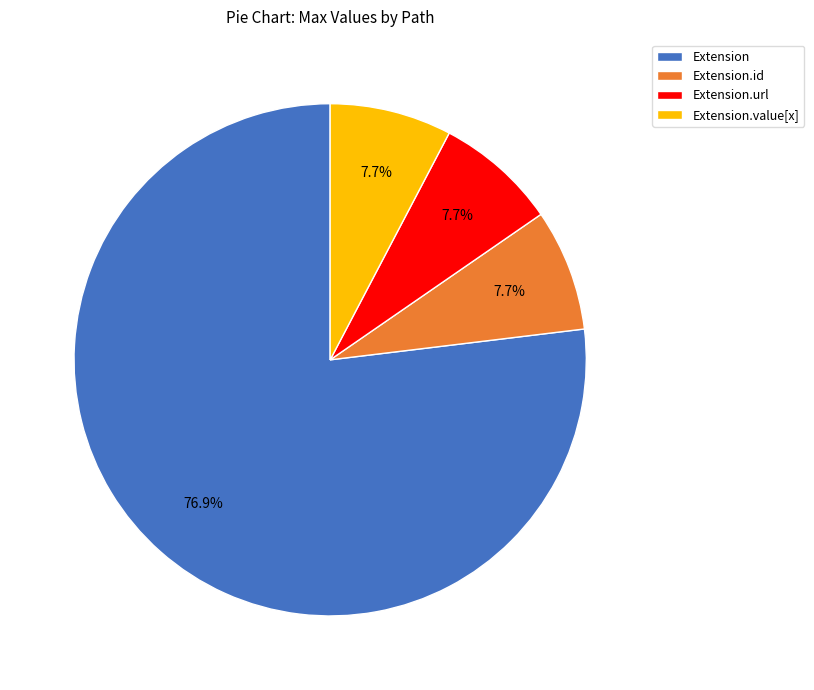

Approximately how many times larger is the value at Extension.value[x] compared to Extension.id?

1.0